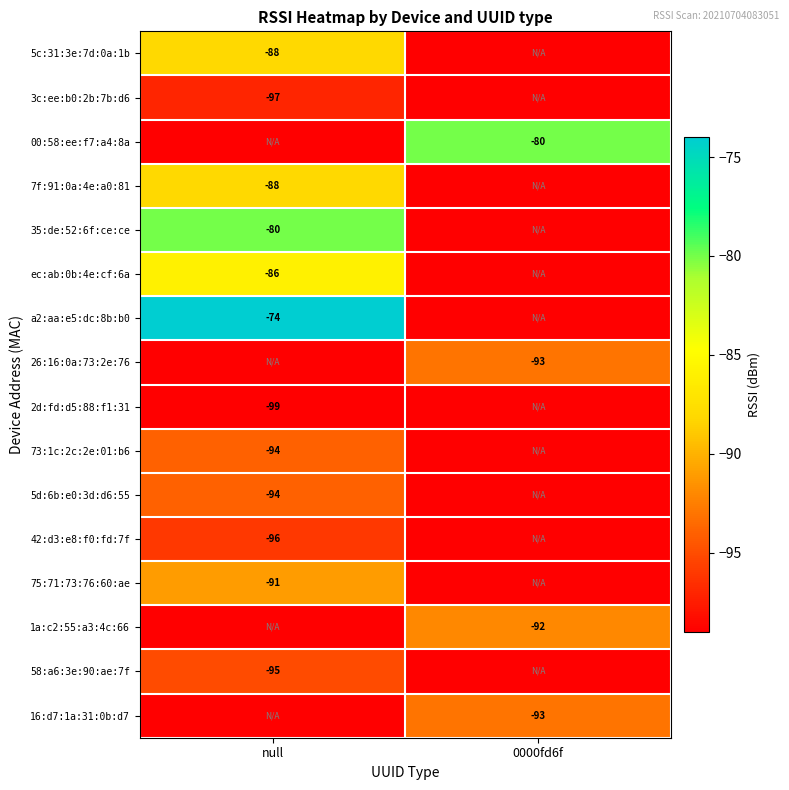

True or false: 73:1c:2c:2e:01:b6 has a value of -94 at null.

True